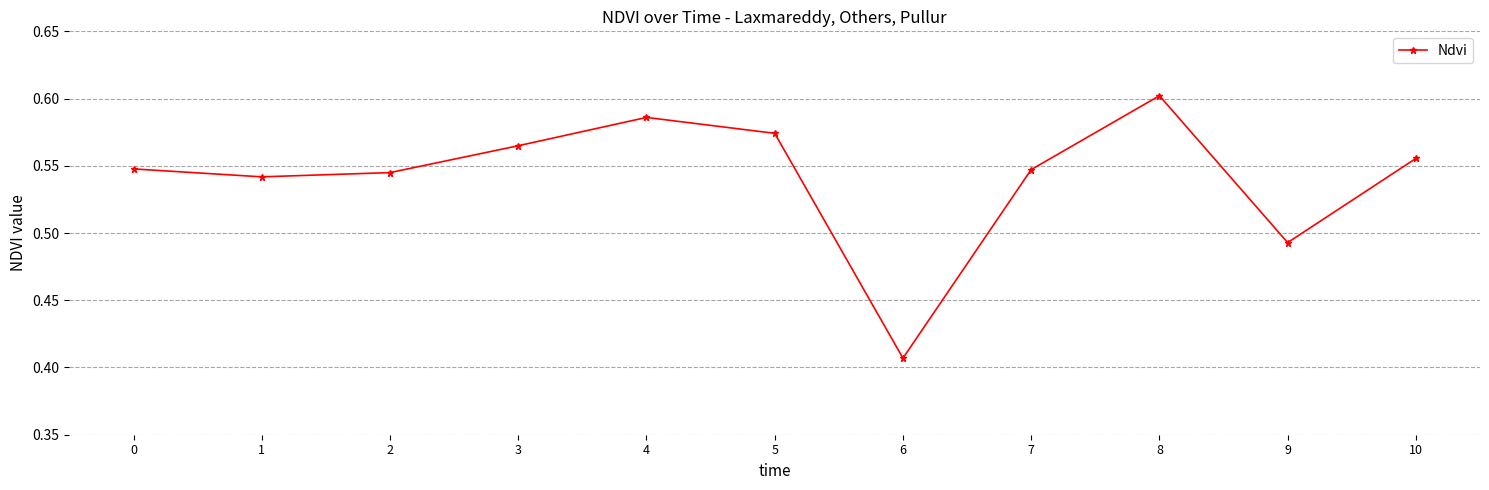

Which category has the highest value across all series?

8